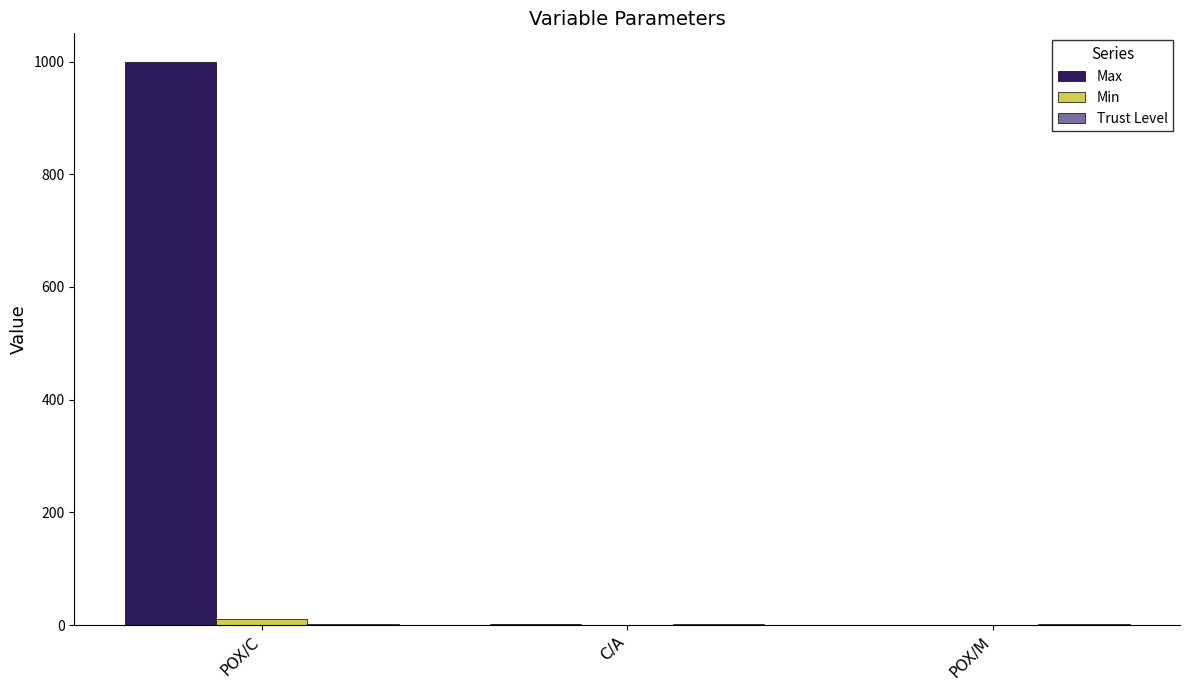

Which series has the largest total across all categories?

Max